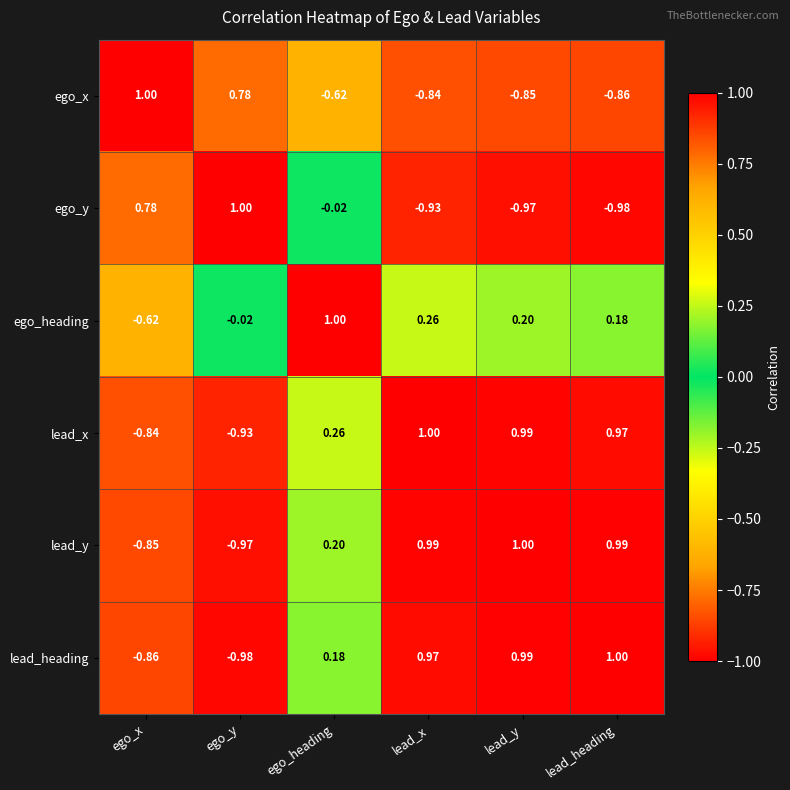

Which category has the lowest value in the ego_y series?

lead_heading